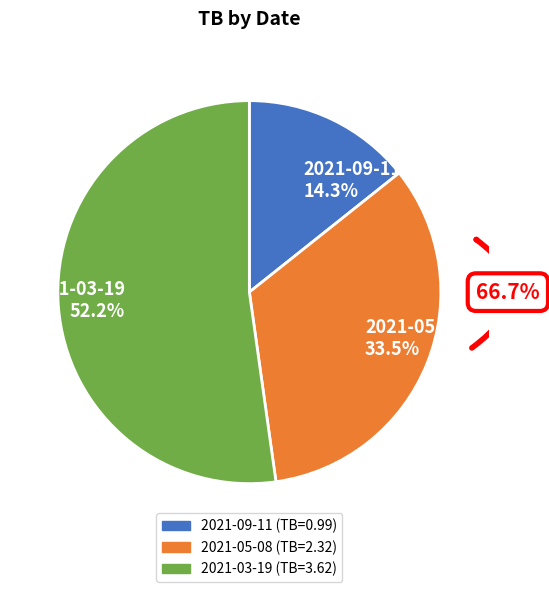

What is the change in value from 2021-09-11 to 2021-03-19?

+2.6